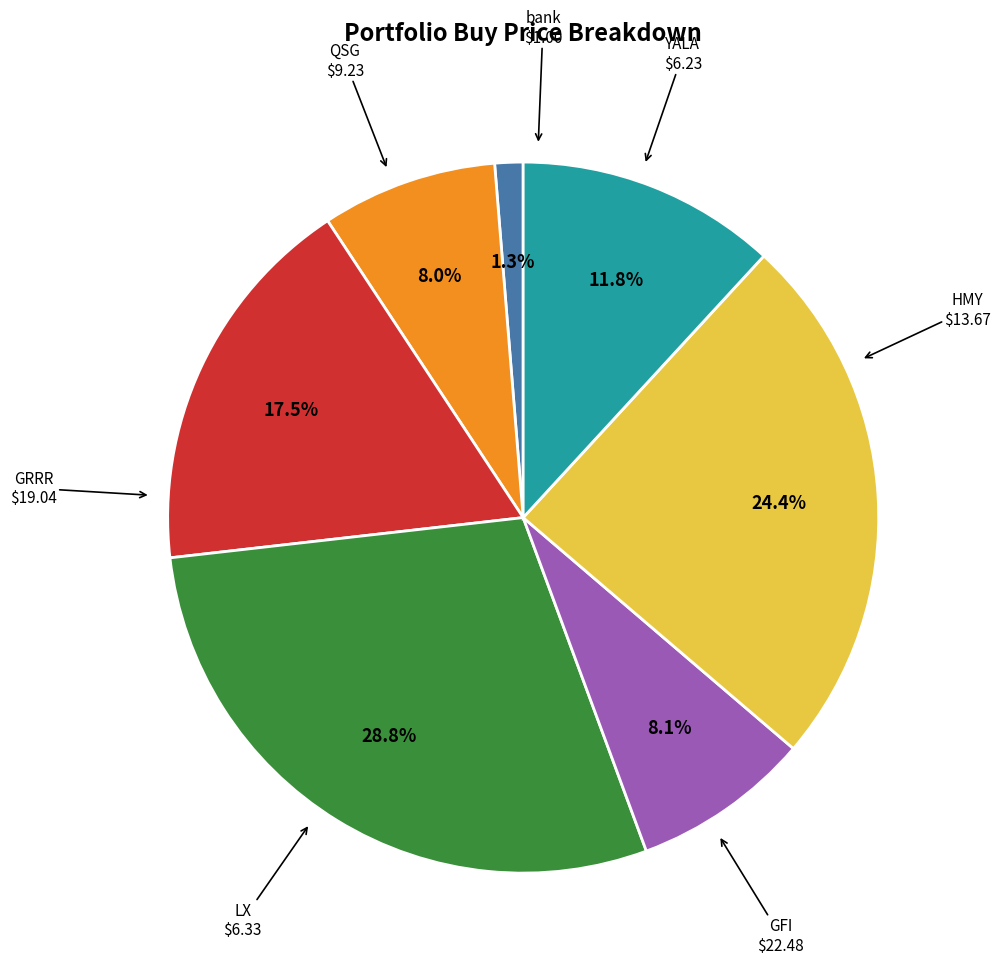

Does YALA represent more than half of the total?

No